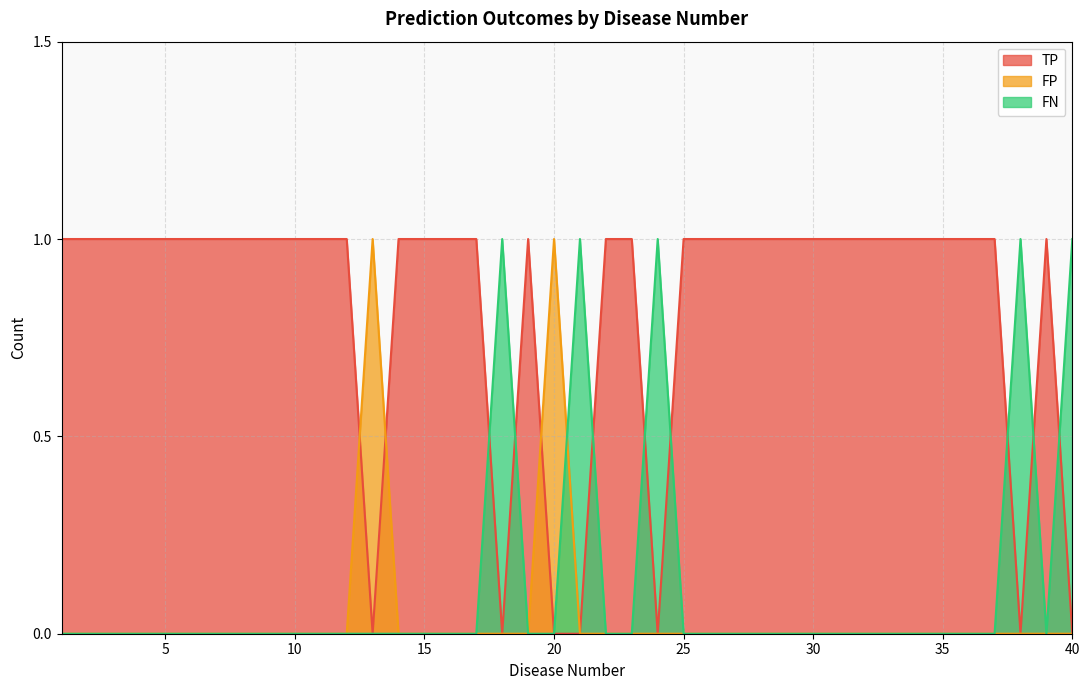

At which category is the sum across all series the highest?

1